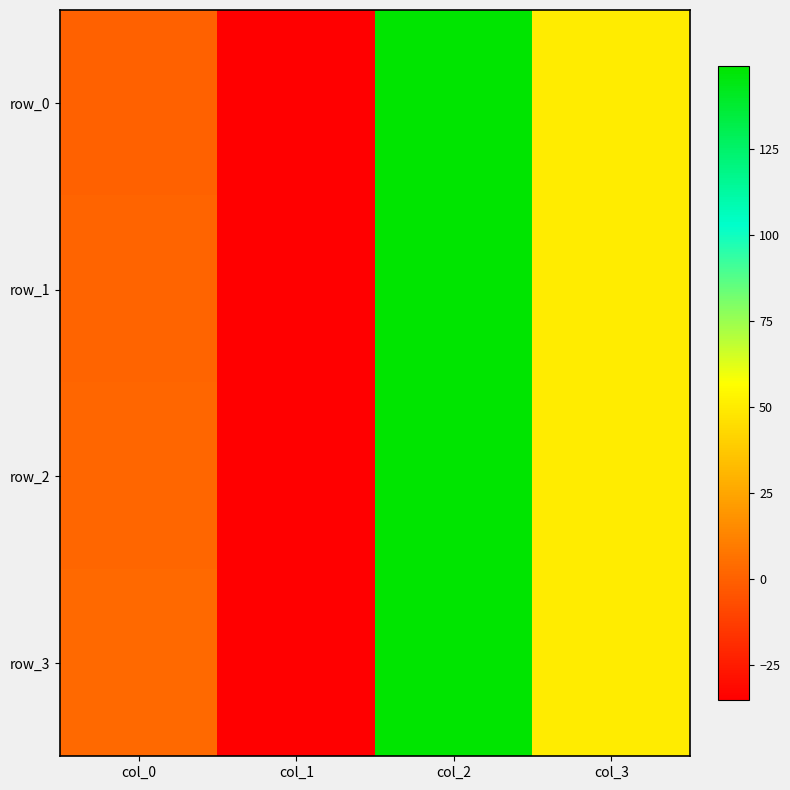

What is the greatest value displayed?

149.2